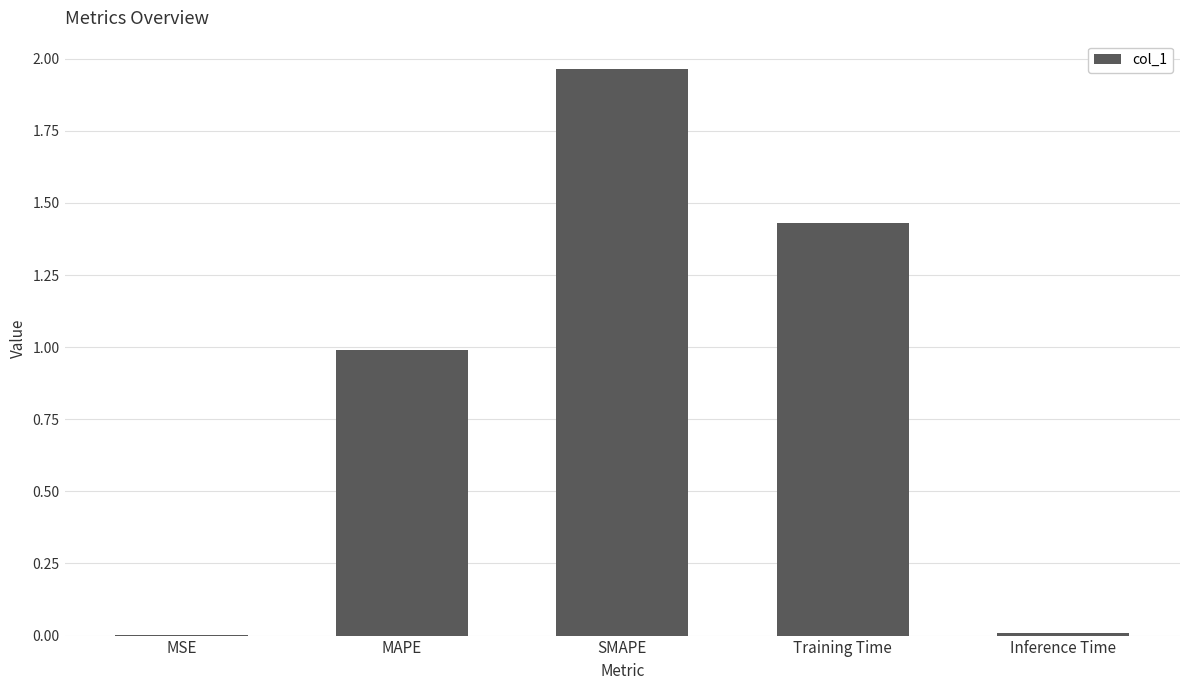

What is the sum of all values?

4.4